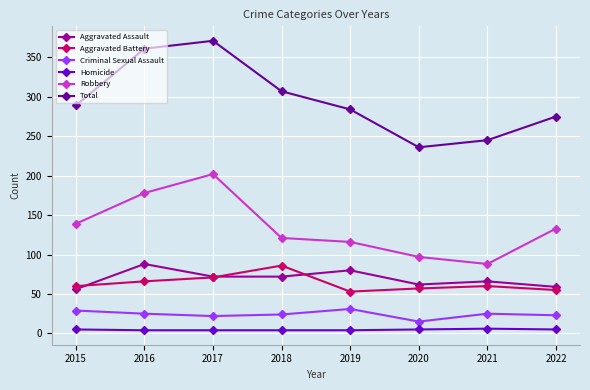

What is the lowest value of the Total series?

236